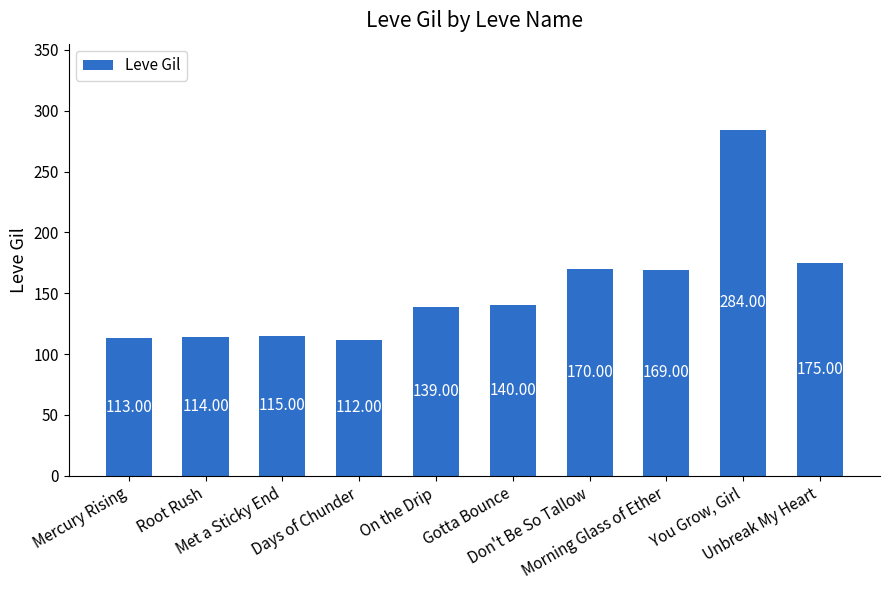

What position from the left is Don't Be So Tallow?

7